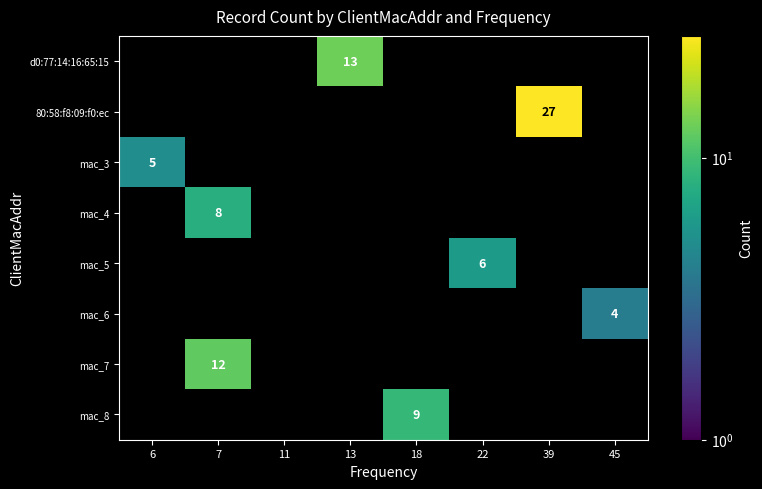

Is it true that d0:77:14:16:65:15 equals 7 at 13?

False